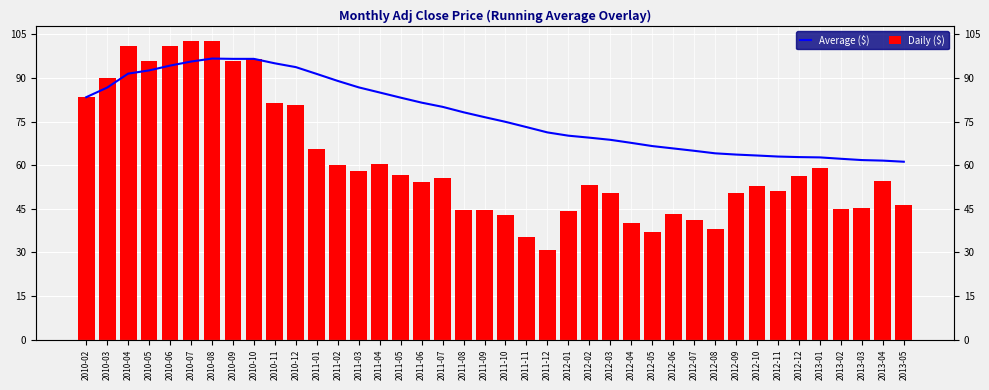

What is the difference between the maximum and minimum values in the Average ($) series?

35.5